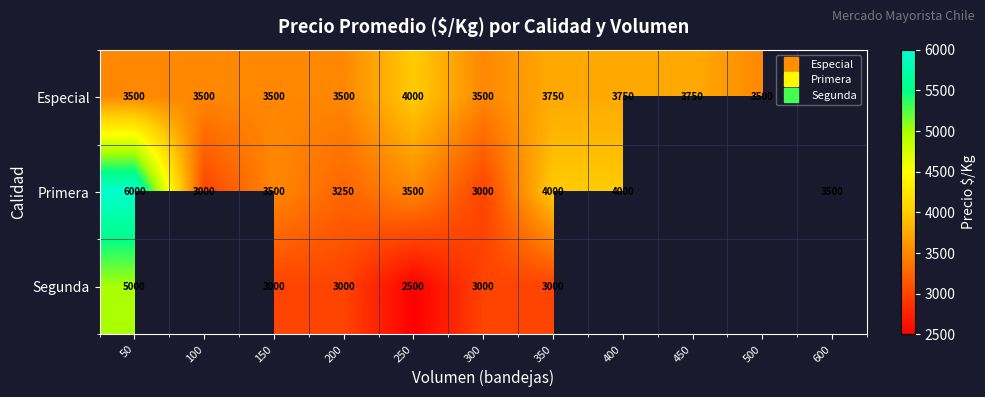

Rank the series by their maximum value, from lowest to highest.

Especial, Segunda, Primera